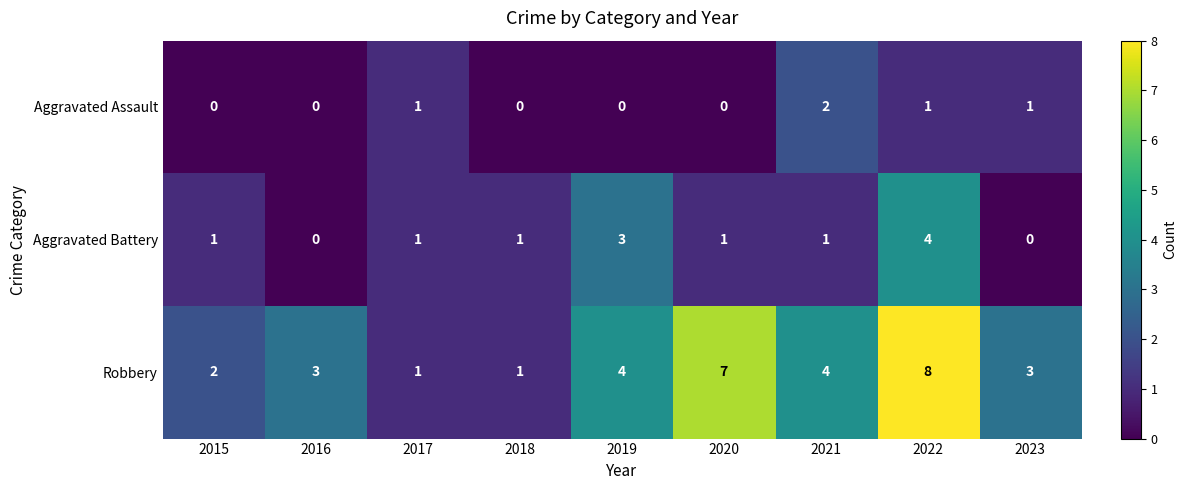

The Robbery series shows 3 at 2023. True or false?

True